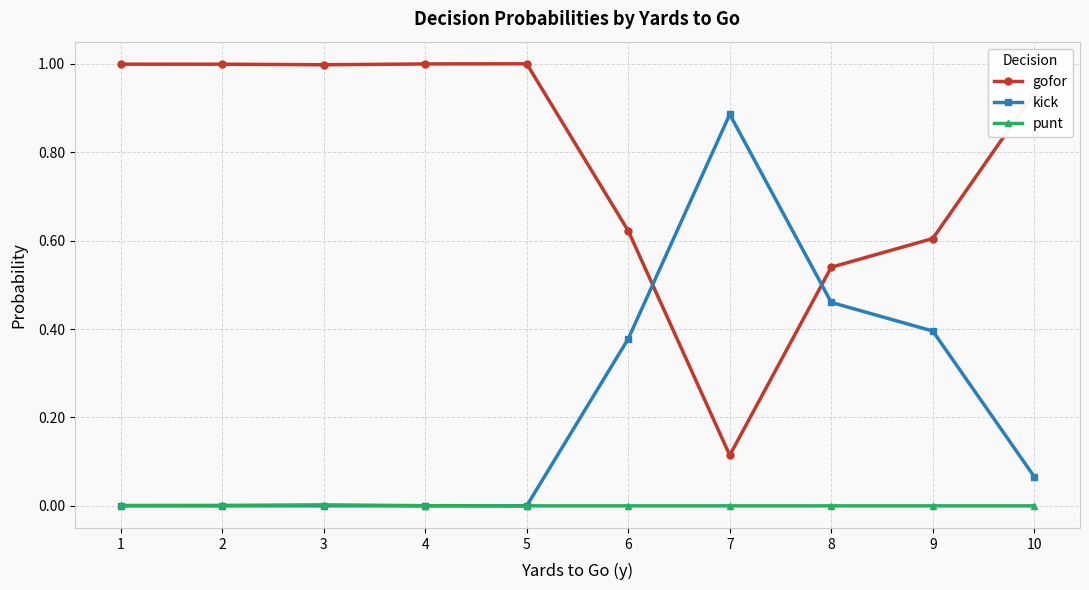

List the series in order of their peak value, lowest first.

punt, kick, gofor